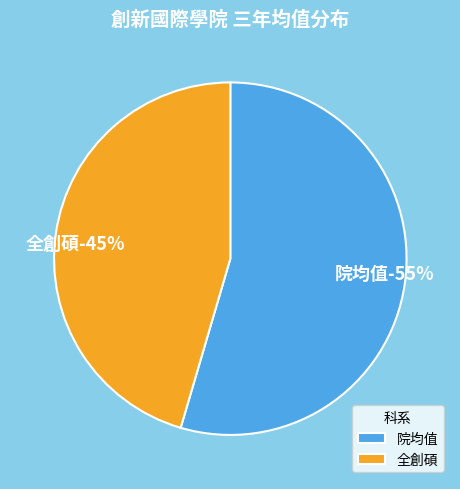

Rank the categories by value from highest to lowest.

院均值, 全創碩